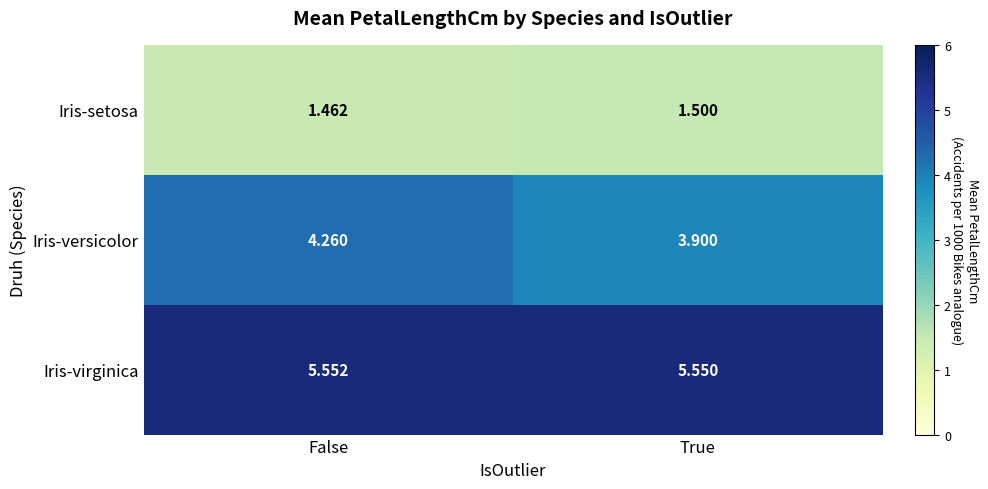

Which category has the lowest value across all series?

False